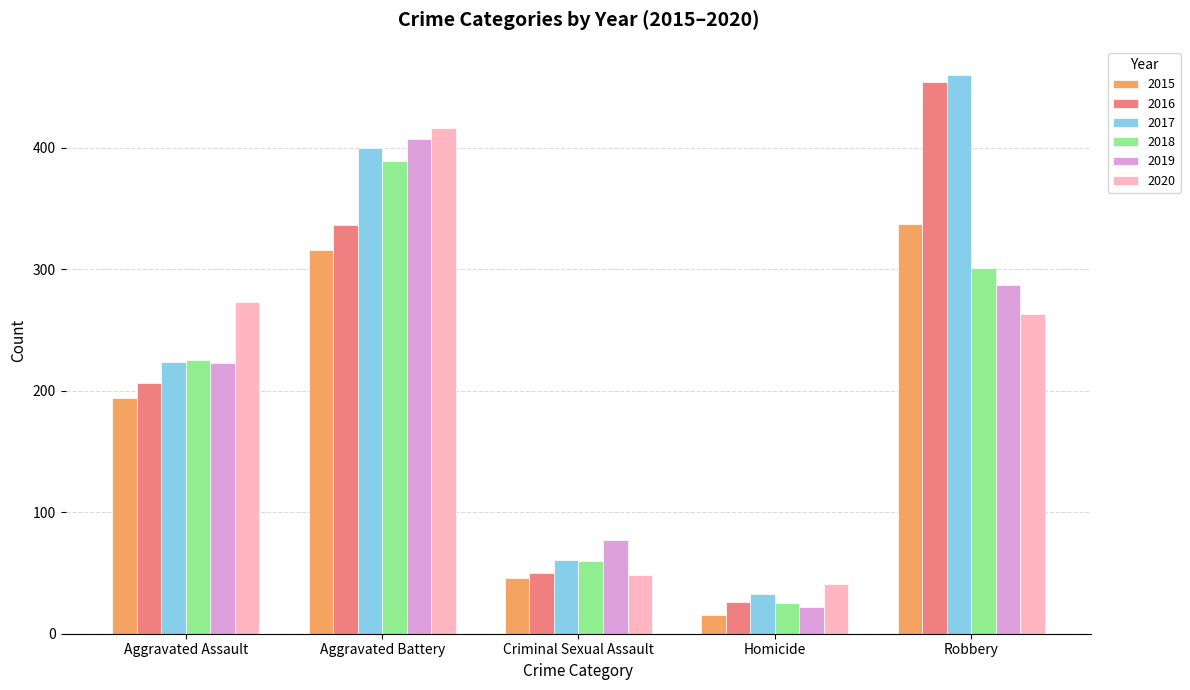

What is the label of the 2nd bar from the right?

Homicide